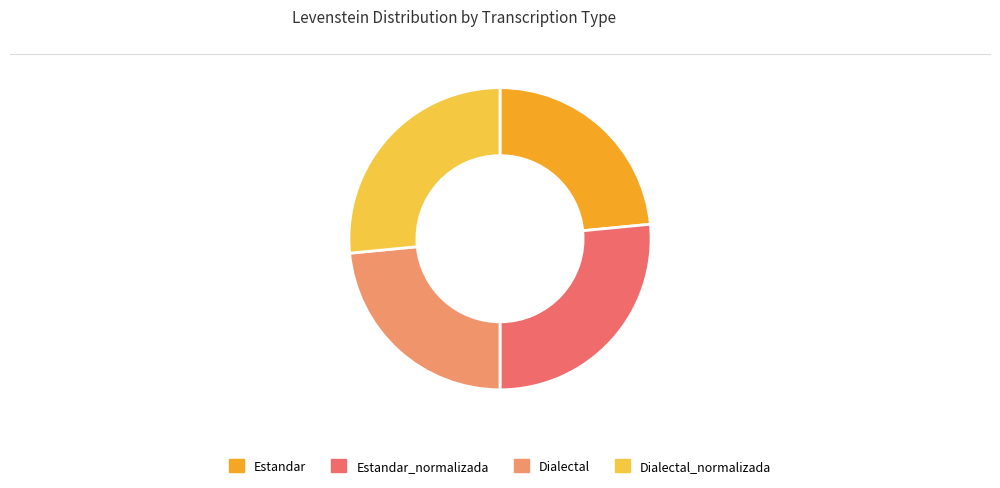

Is it true that Estandar is 23% of the pie?

True